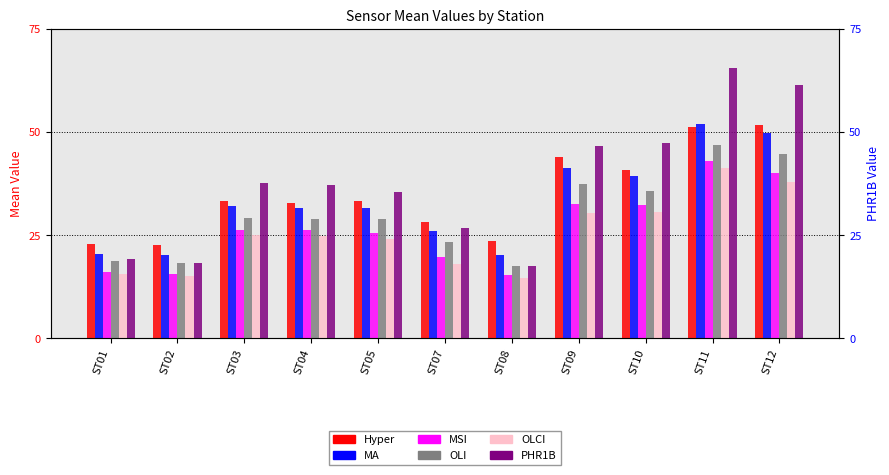

What is the minimum value for Hyper?

22.7